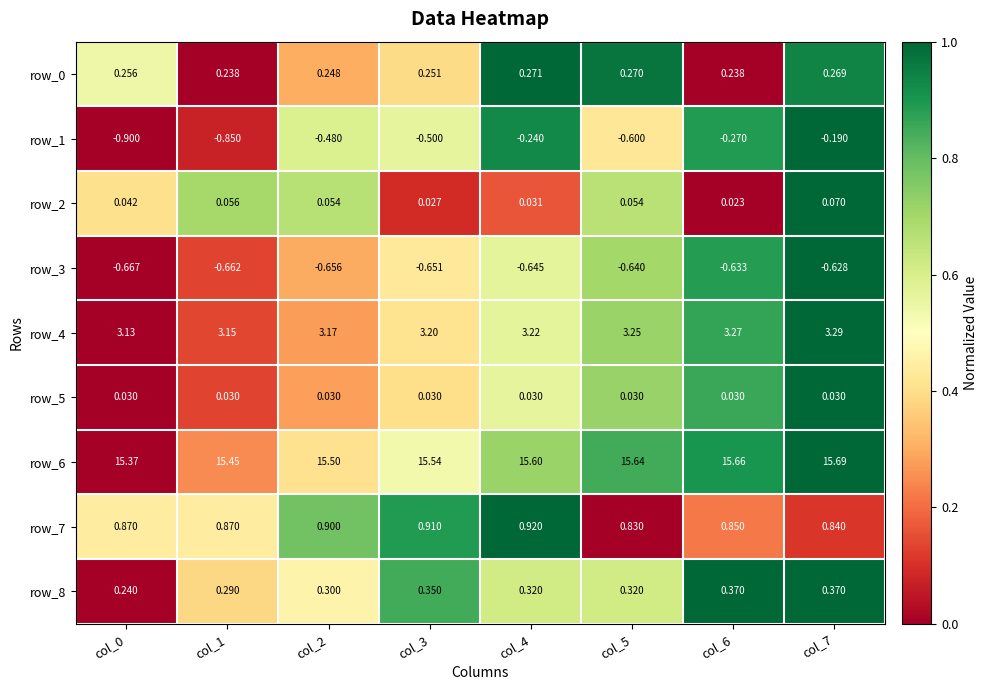

Count the number of data series in this chart.

9